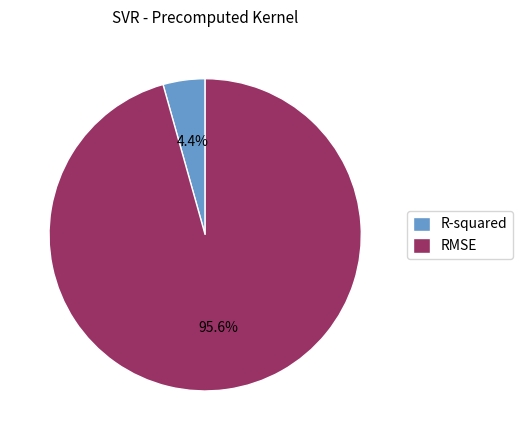

Count the number of slices in the pie.

2